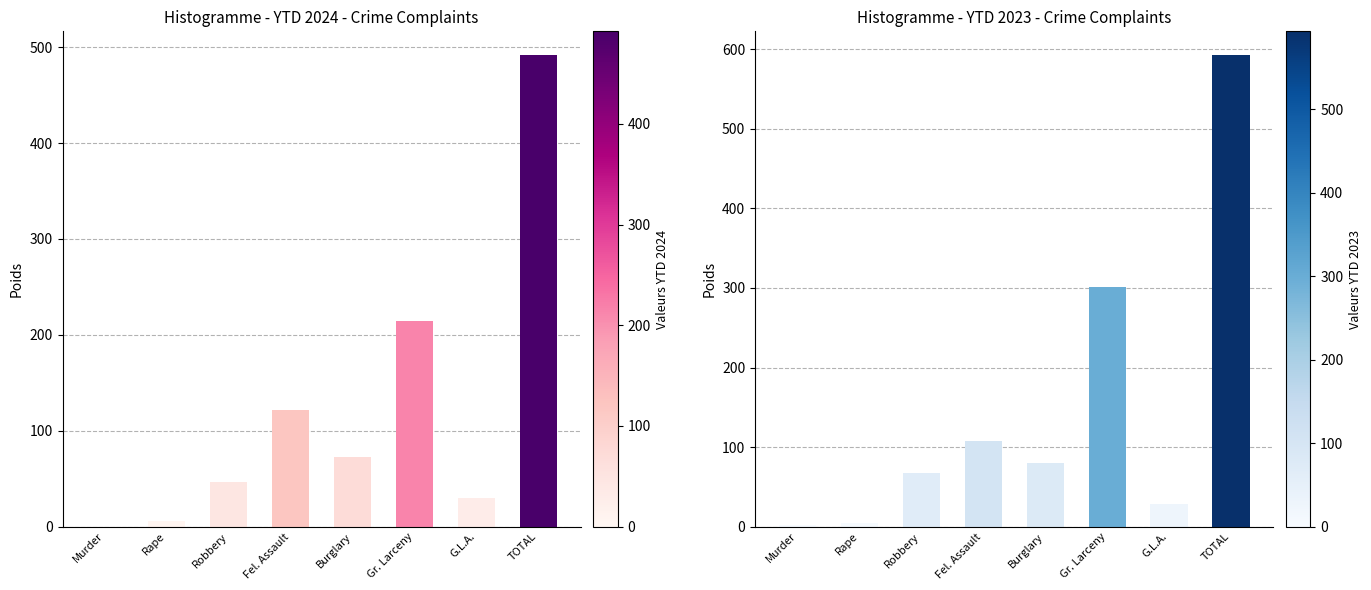

What is the spread (max minus min) of values at Gr. Larceny?

87